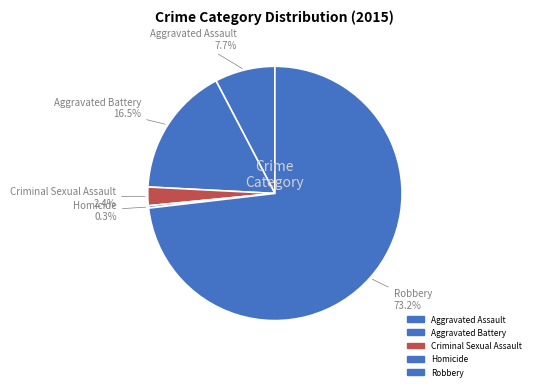

Which slice represents more than half of the pie?

Robbery